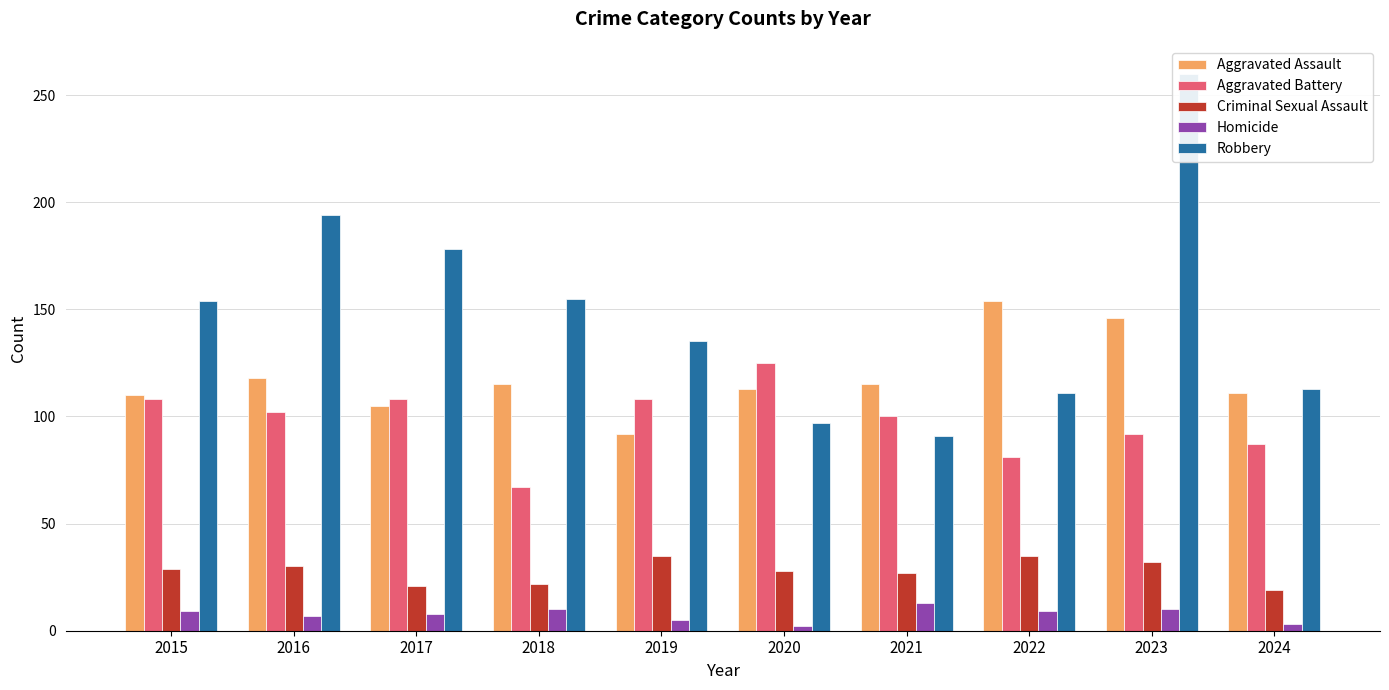

Which series changed the most between 2017 and 2020?

Robbery